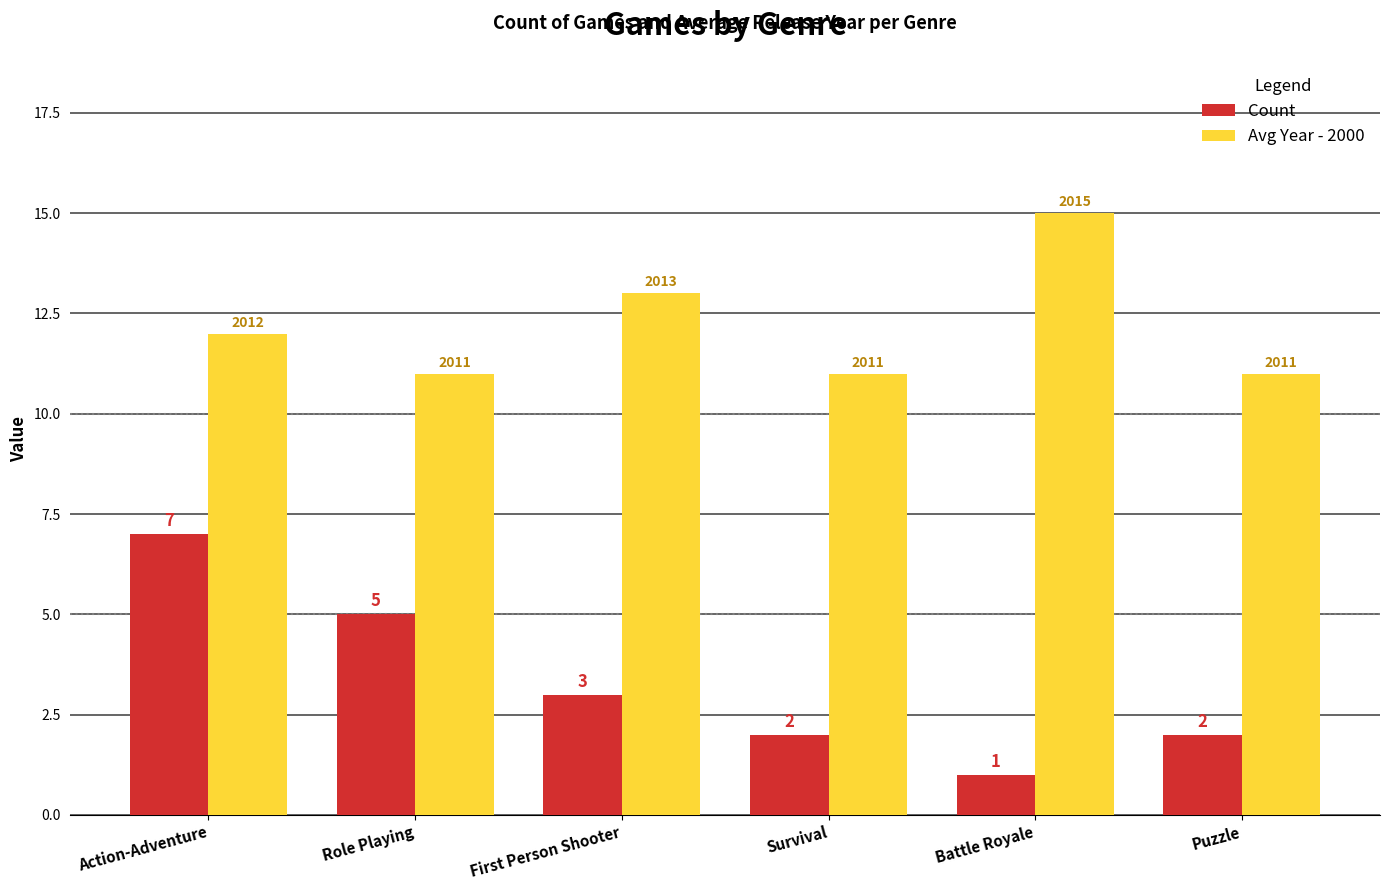

Rank the series at Action-Adventure from highest to lowest value.

Avg Year - 2000, Count